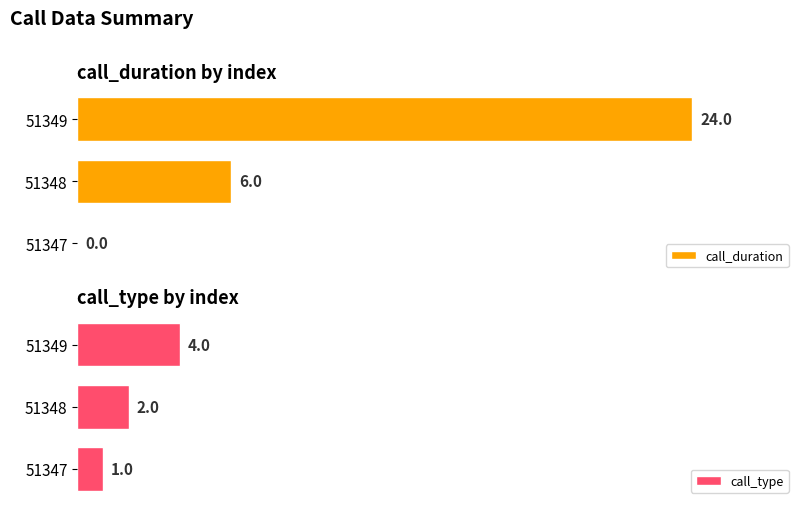

List the labels in order of call_type value, largest first.

51349, 51348, 51347